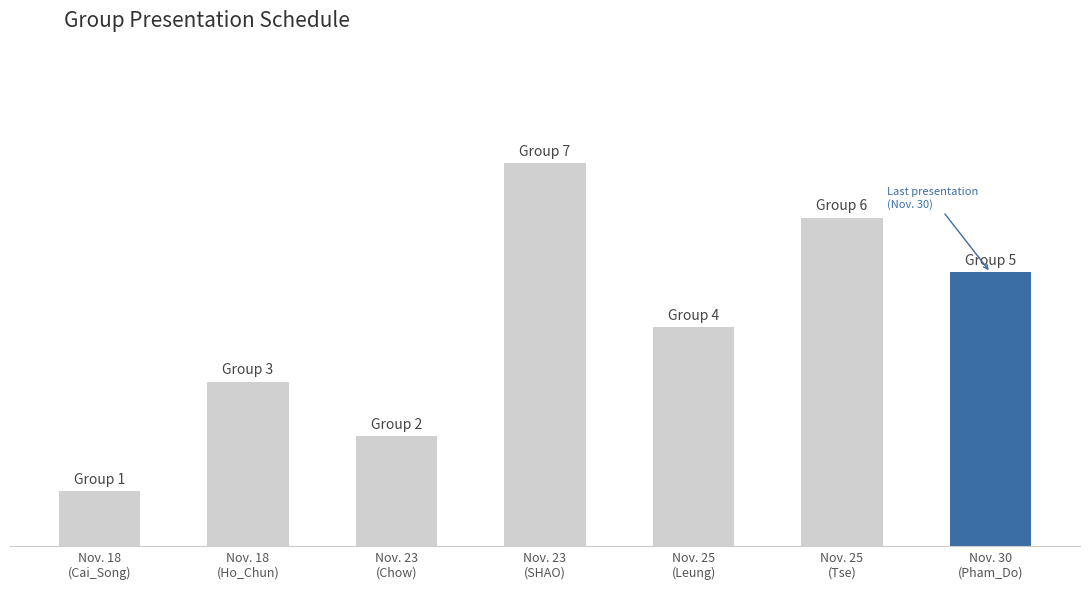

Which has a higher value, Nov. 30 or Nov. 23?

Nov. 30